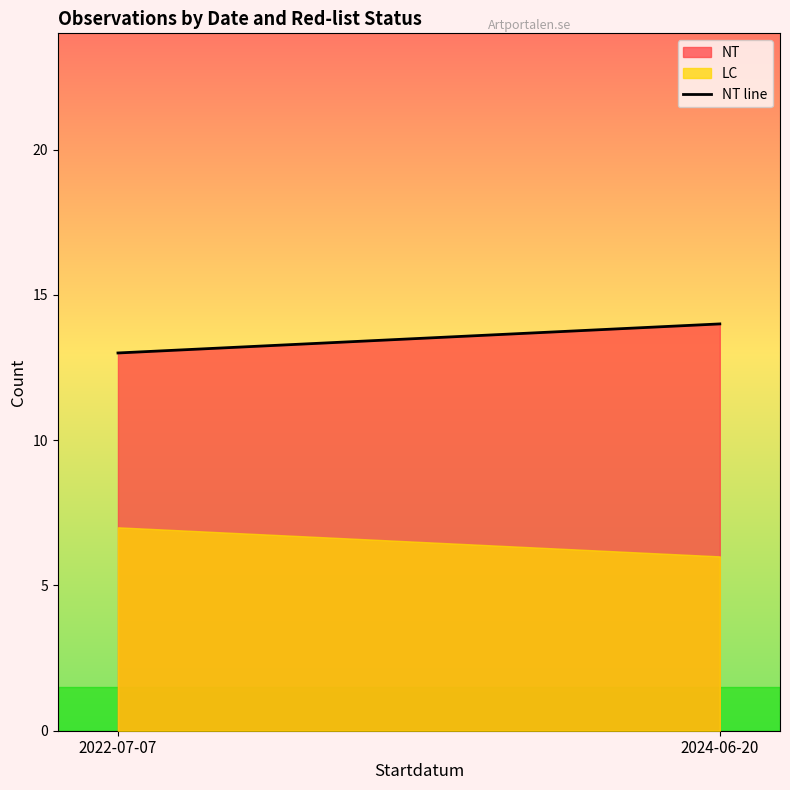

The chart shows a value of 22 at 2024-06-20. True or false?

False